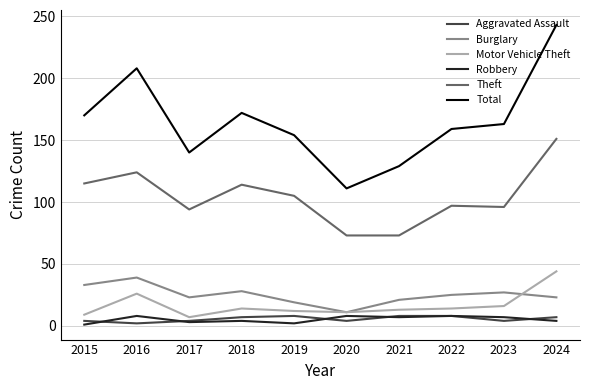

Which series has the widest spread of values?

Total